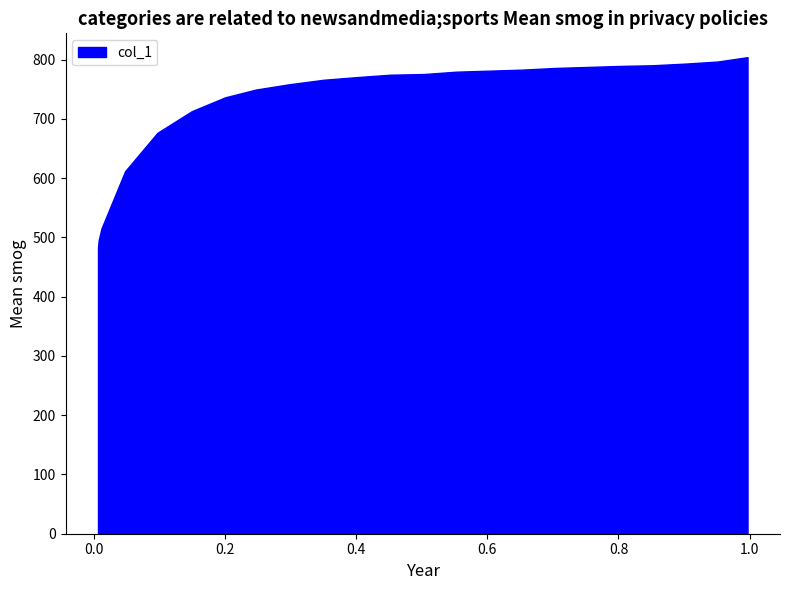

What is the sum of all values?

16720.1